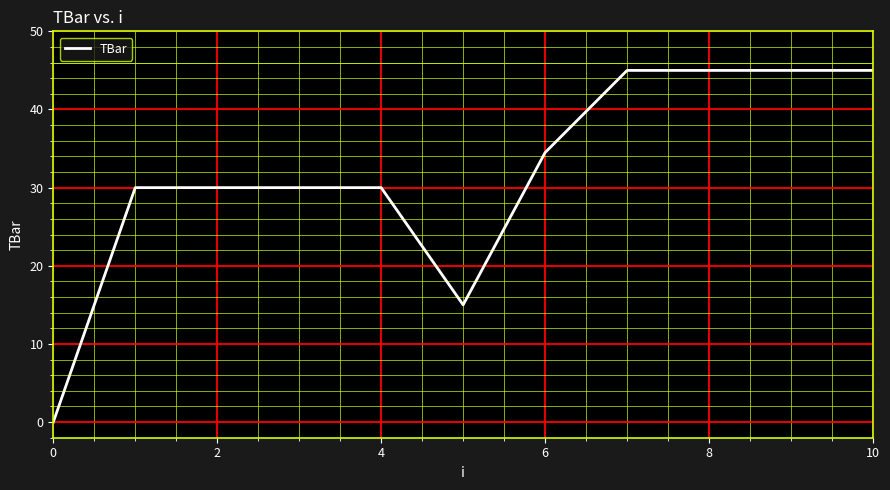

What is the difference between the maximum and minimum values?

45.0